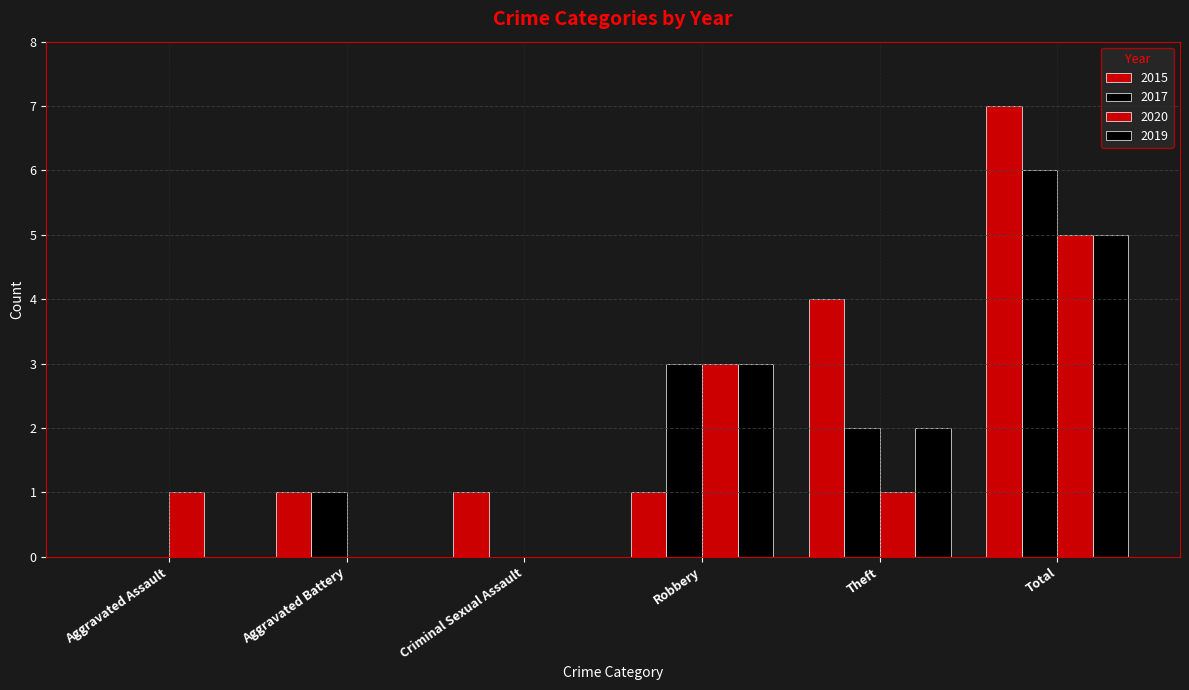

What value does the 2020 series have at Theft?

1